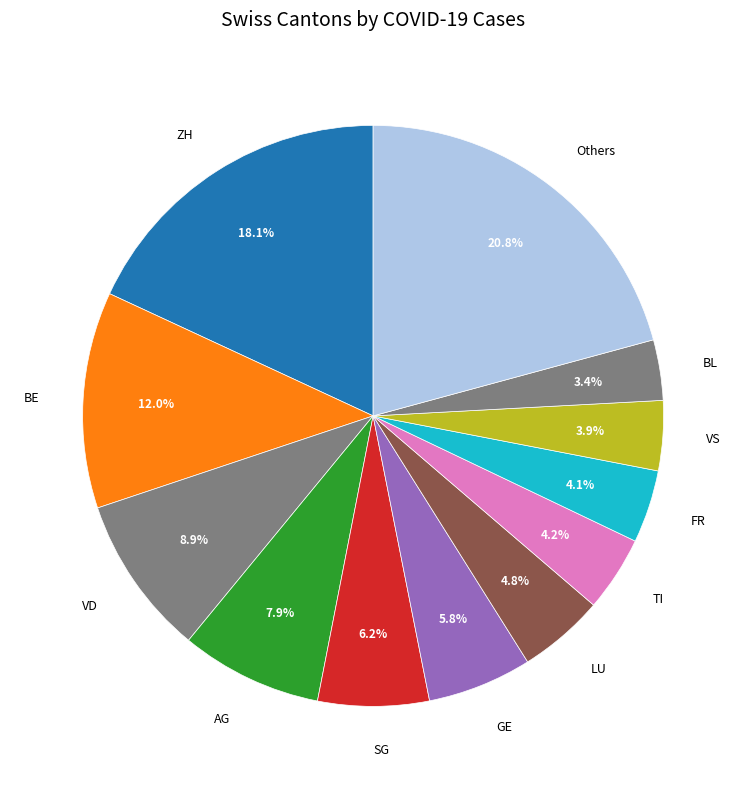

Combined, what portion of the pie is VS and GE?

9.7%